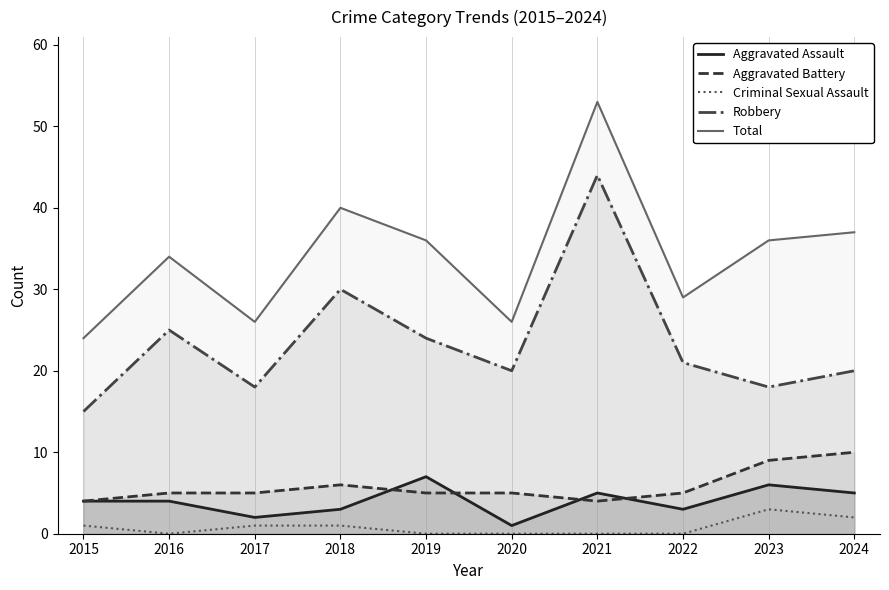

The Aggravated Assault series shows 4 at 2015. True or false?

True